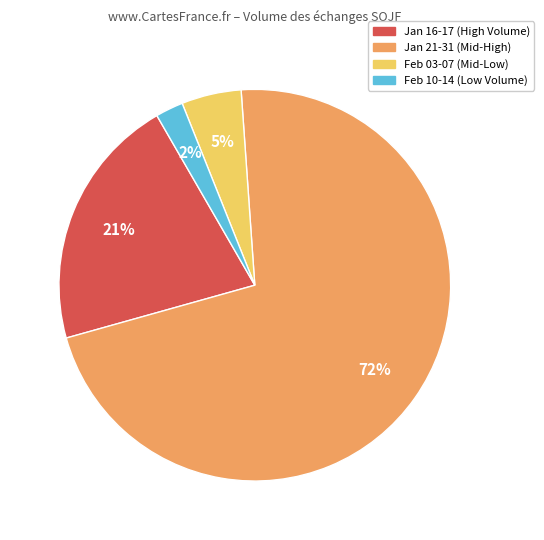

To the nearest percent, what is the average slice percentage?

25%